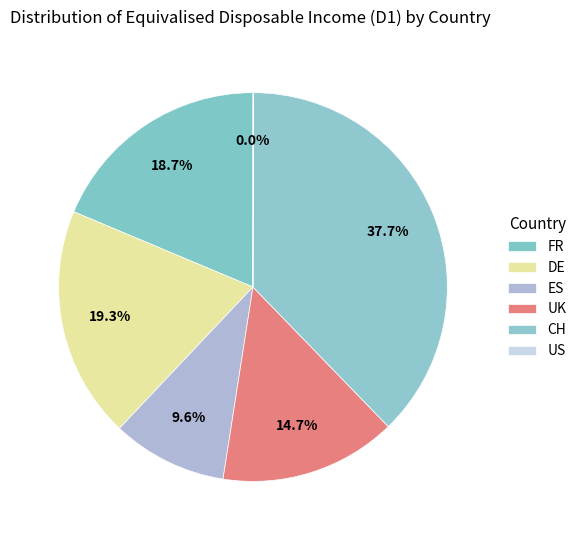

To the nearest percent, what is the combined percentage of US and FR?

19%